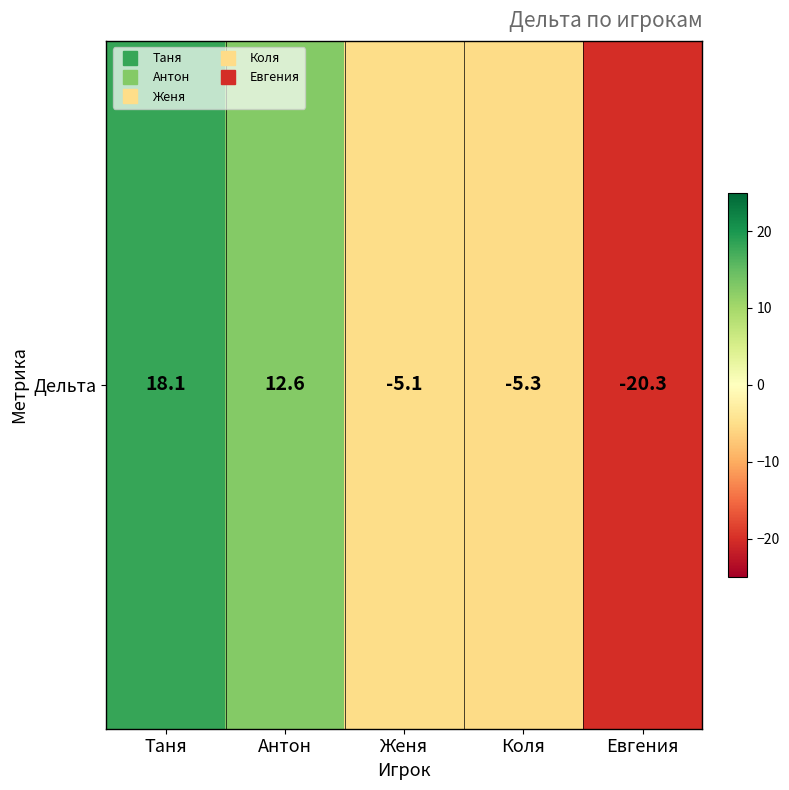

What is the difference between the values at Антон and Таня?

5.5